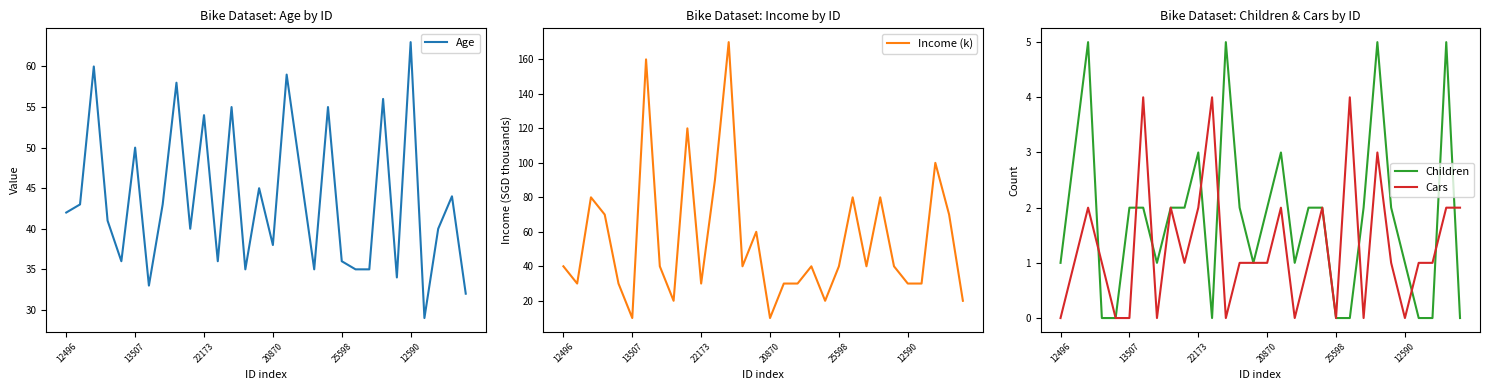

What is the total value across all series at 28?

121